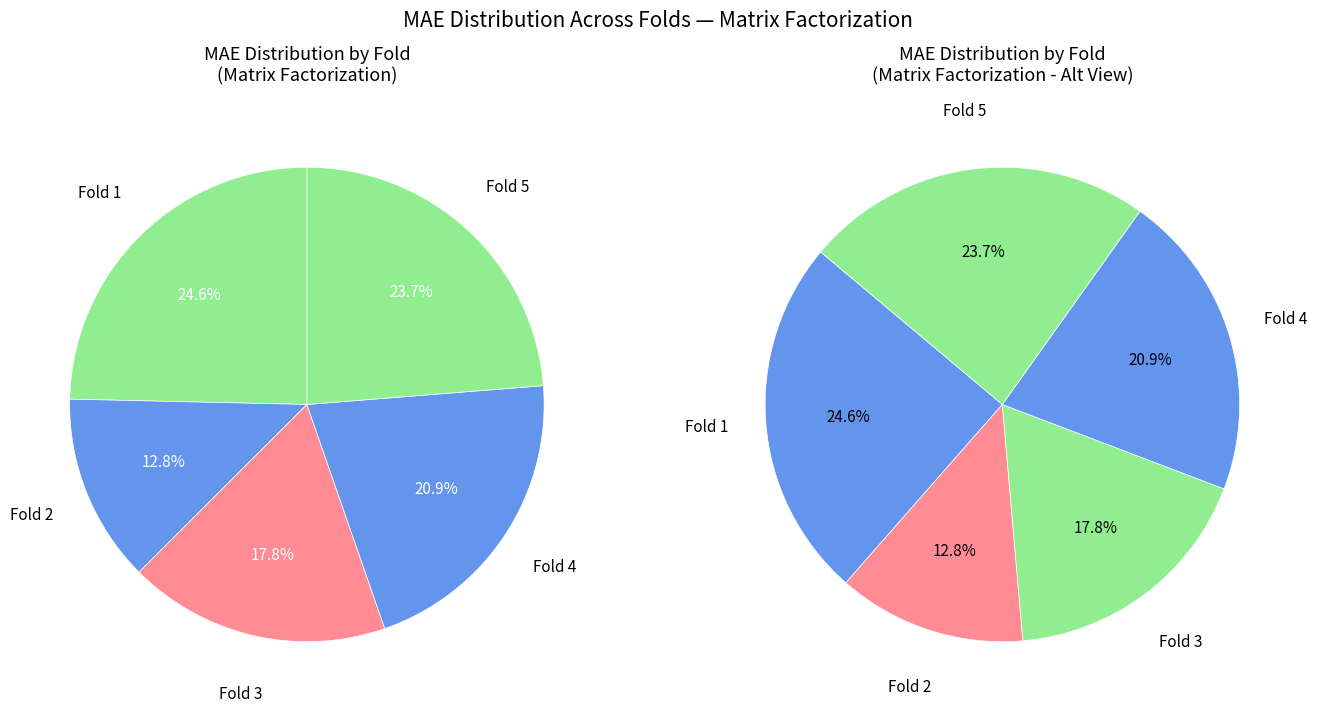

To the nearest percent, what portion does 2 represent?

13%